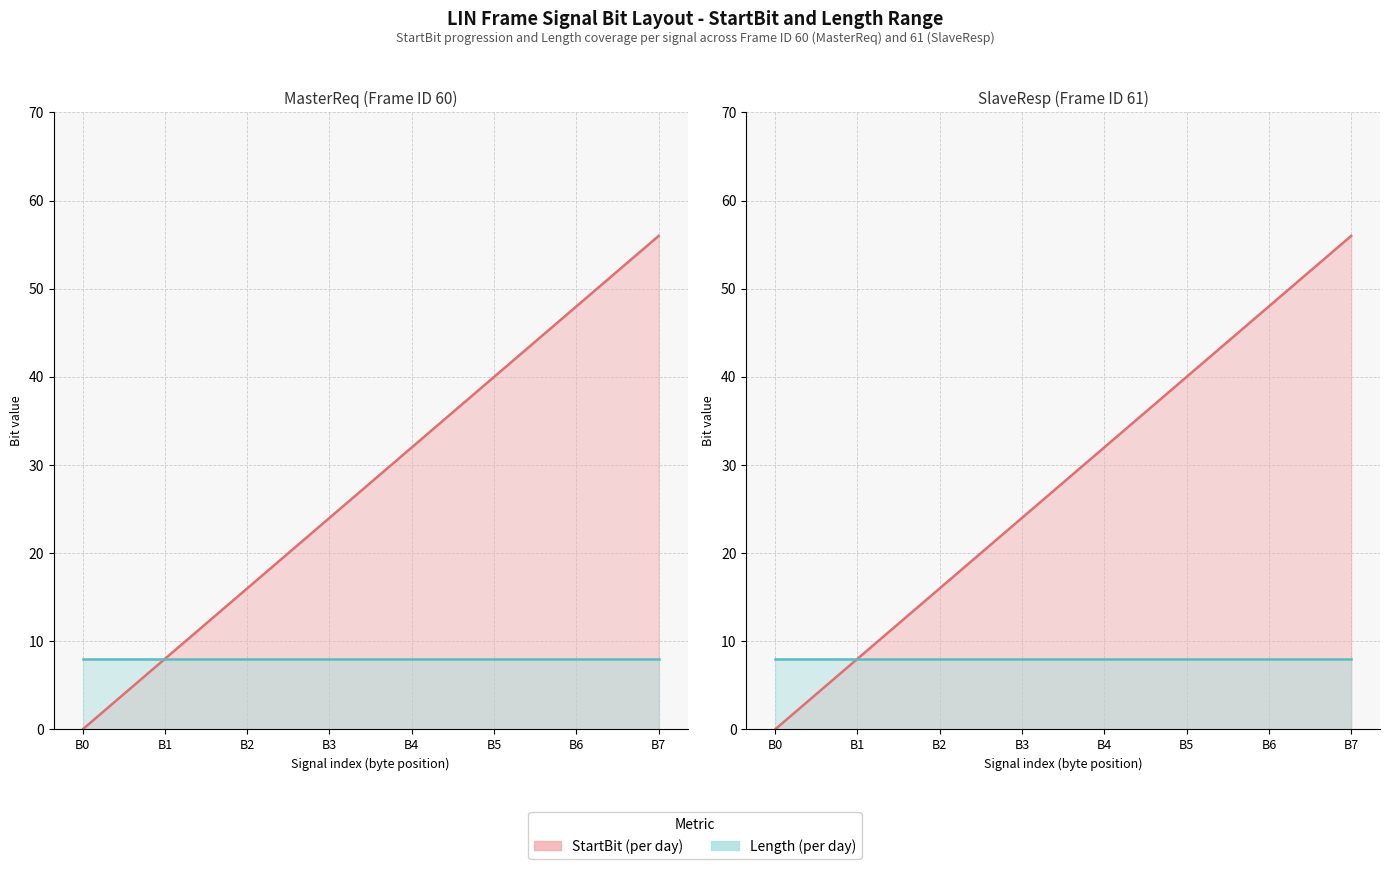

What is the average value of the Length series?

8